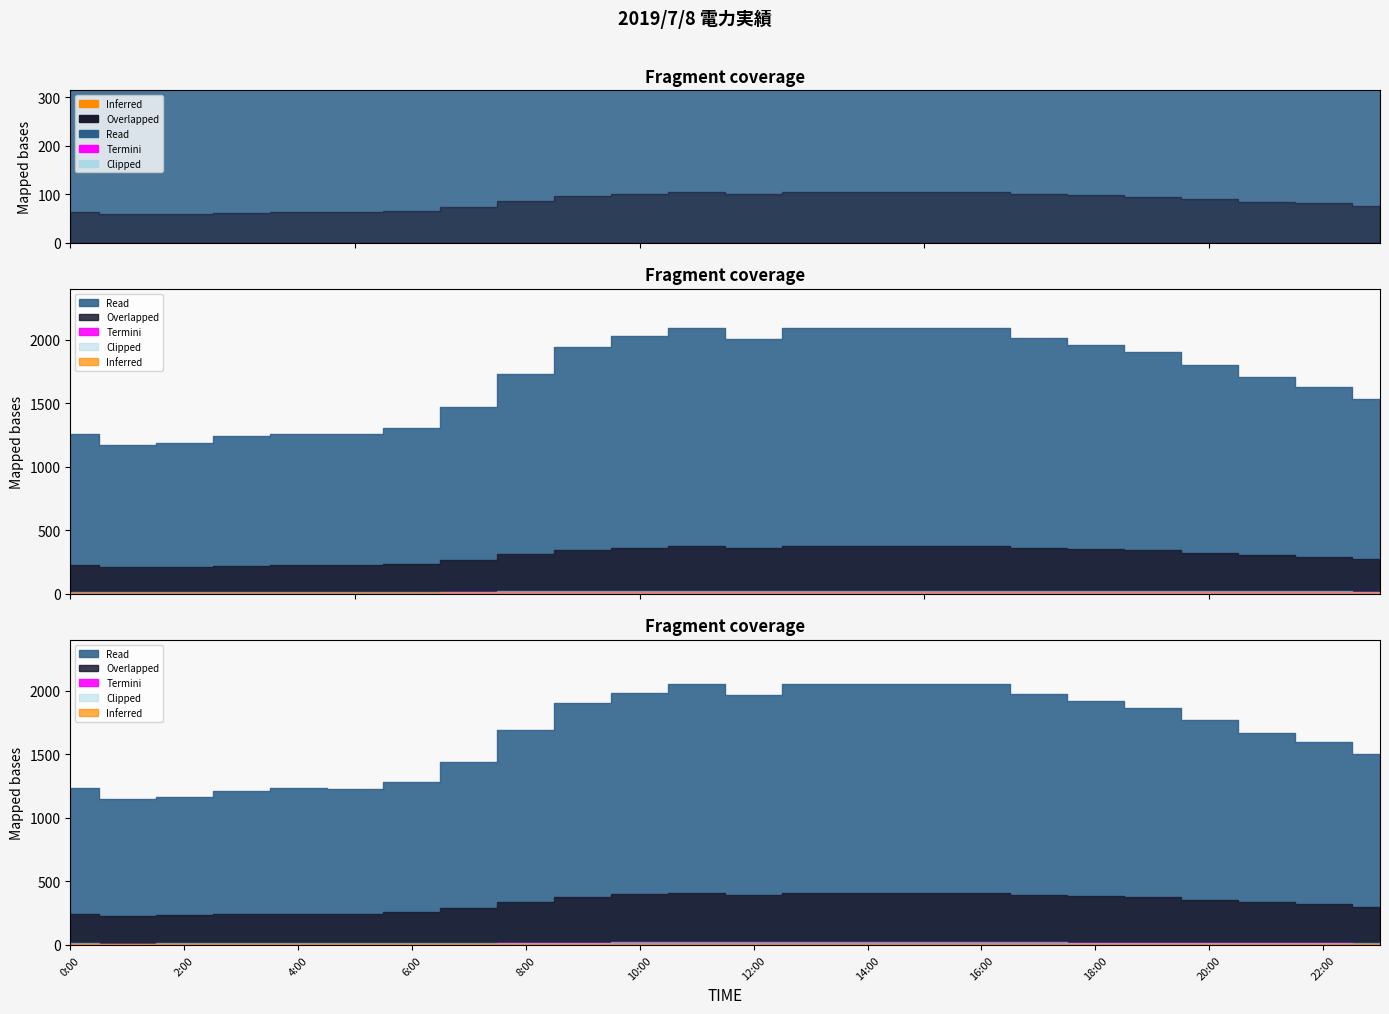

Reading left to right, transcribe all the data shown in this chart.

1257	1173	1188	1239	1259	1255	1305	1472	1728	1940	2025	2094	2003	2092	2095	2091	2090	2012	1957	1904	1803	1703	1627	1535